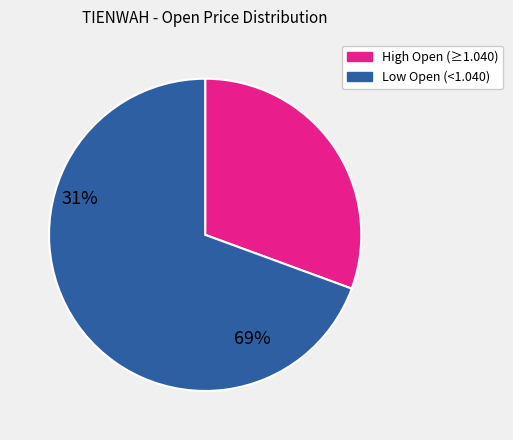

Is there a majority slice in this chart?

Yes